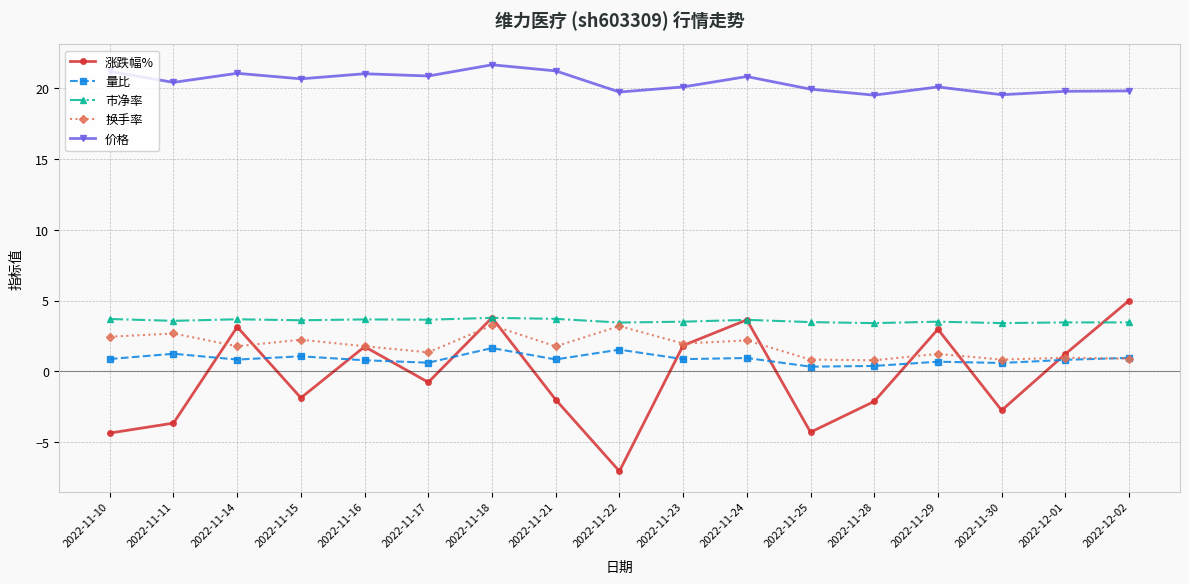

What is the approximate value of 市净率 at 2022-11-18?

3.8